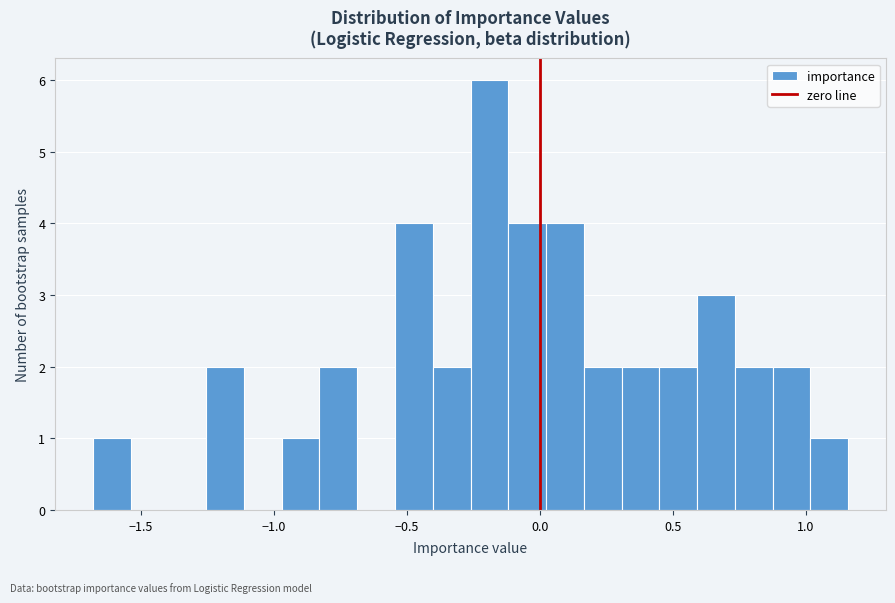

Around what value on the x-axis is the tallest bar? Give the approximate position of its centre, as read against the axis.

-0.20